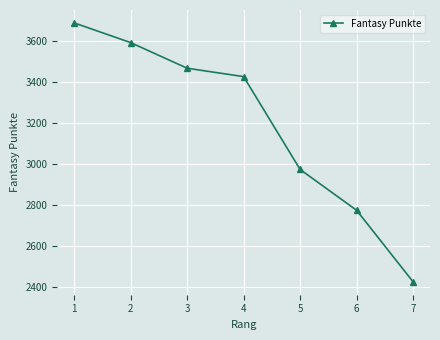

What is the change in value from 1 to 5?

-715